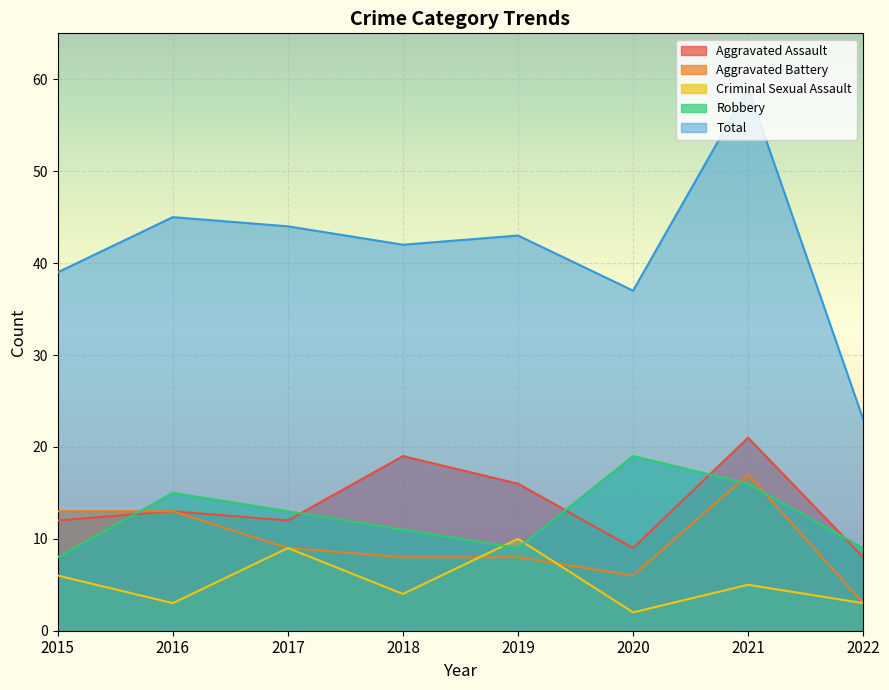

What is the minimum value shown in the chart?

2